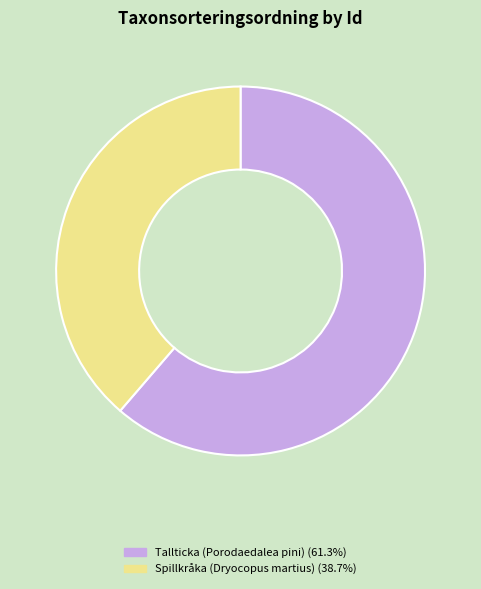

Count the number of slices in the pie.

2